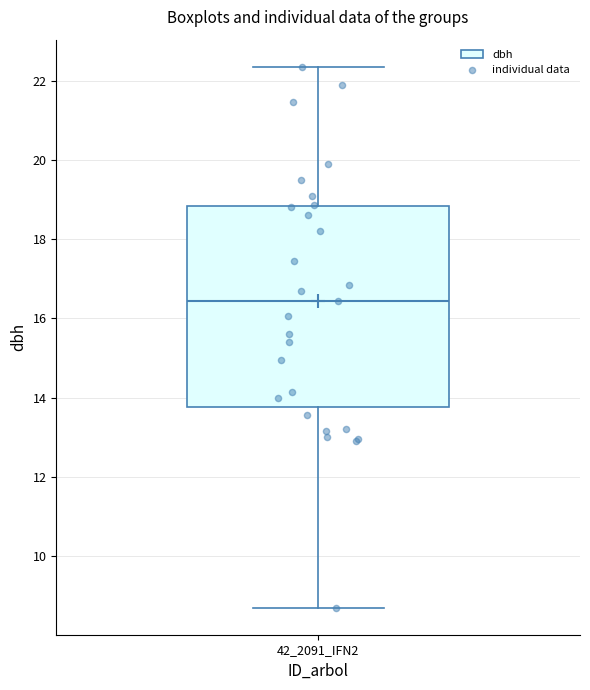

Transcribe this box plot: give where the median line is, the range the box spans, and where the two whiskers end, as read against the y-axis. The values are not printed on the chart, so give them approximately, as read against the axis.

median 16.4, box 13.8 to 18.8, whiskers 8.8 to 22.4